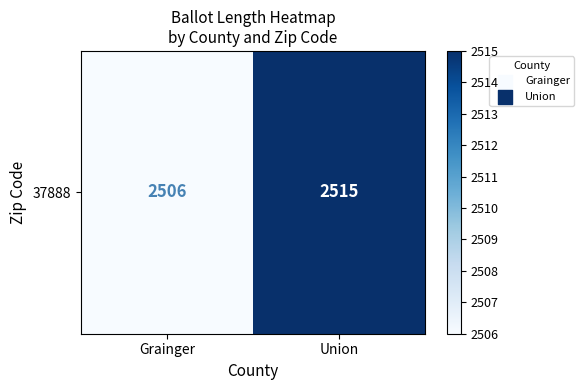

Rank the categories by value from lowest to highest.

Grainger, Union